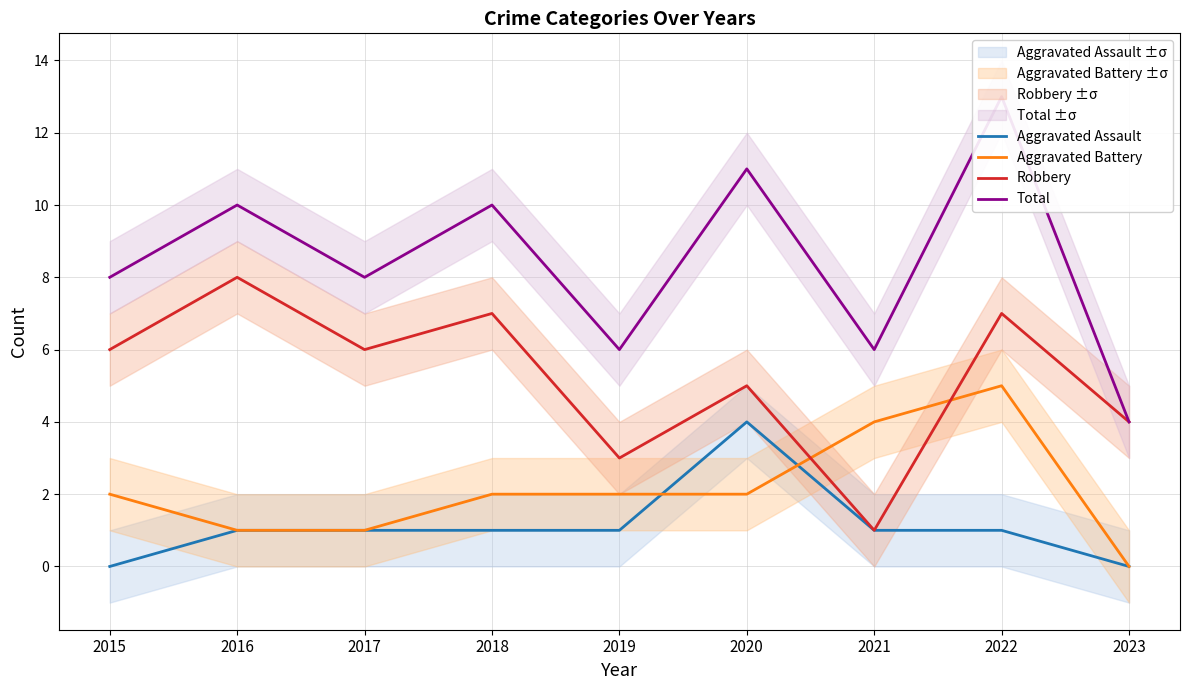

Reading left to right, extract all data points from this chart.

Aggravated Assault: 0	1	1	1	1	4	1	1	0
Aggravated Battery: 2	1	1	2	2	2	4	5	0
Robbery: 6	8	6	7	3	5	1	7	4
Total: 8	10	8	10	6	11	6	13	4